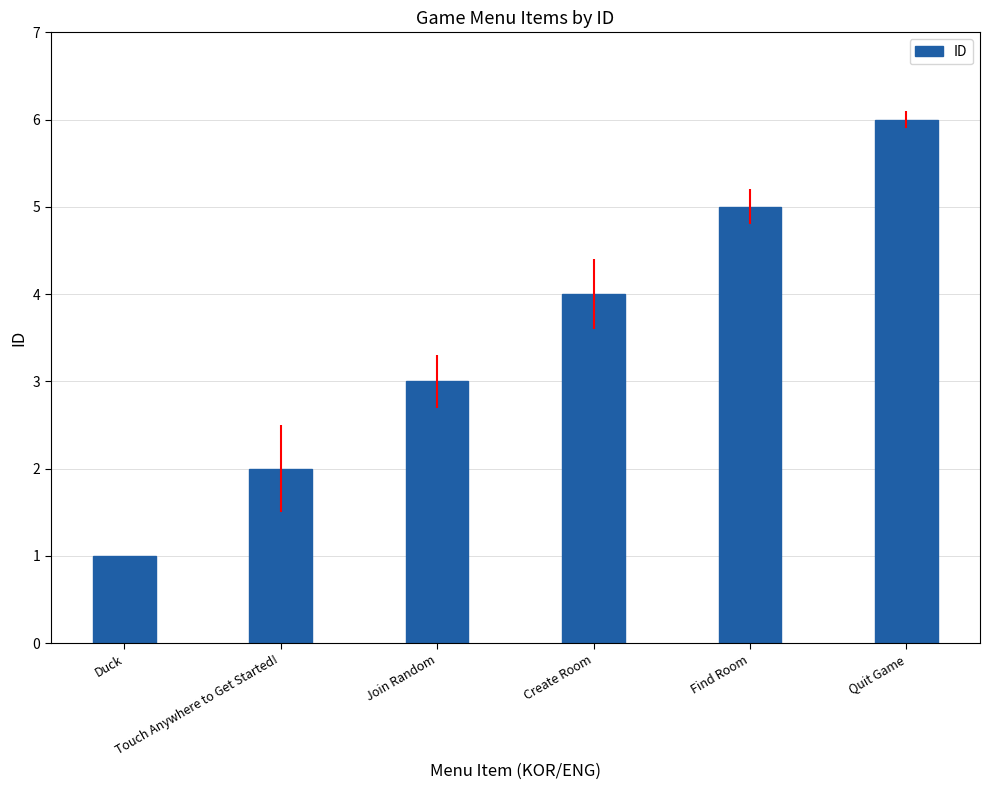

What is the greatest value displayed?

6